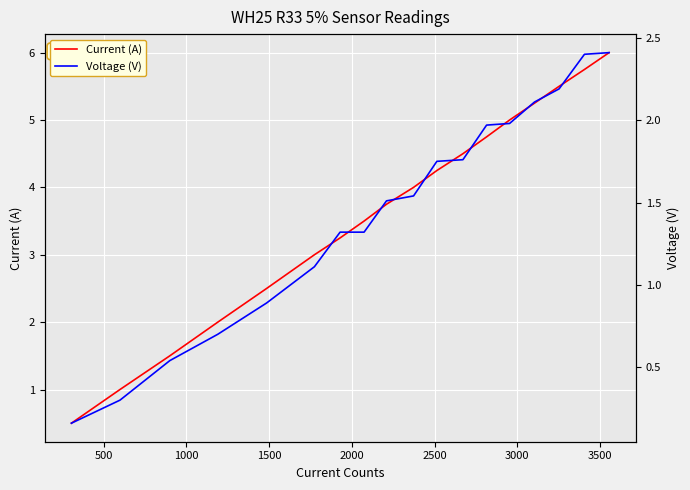

The value of Current (A) at 1000 is 0.8. True or false?

False